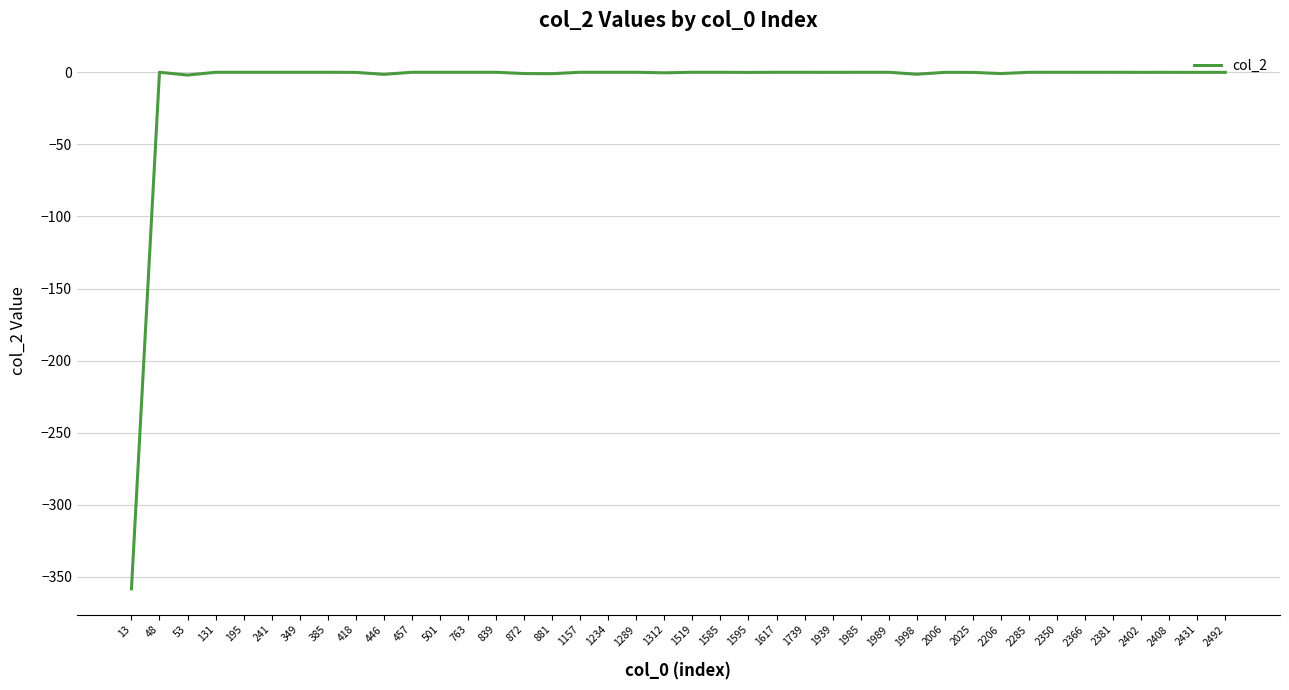

What is the average value?

-9.2